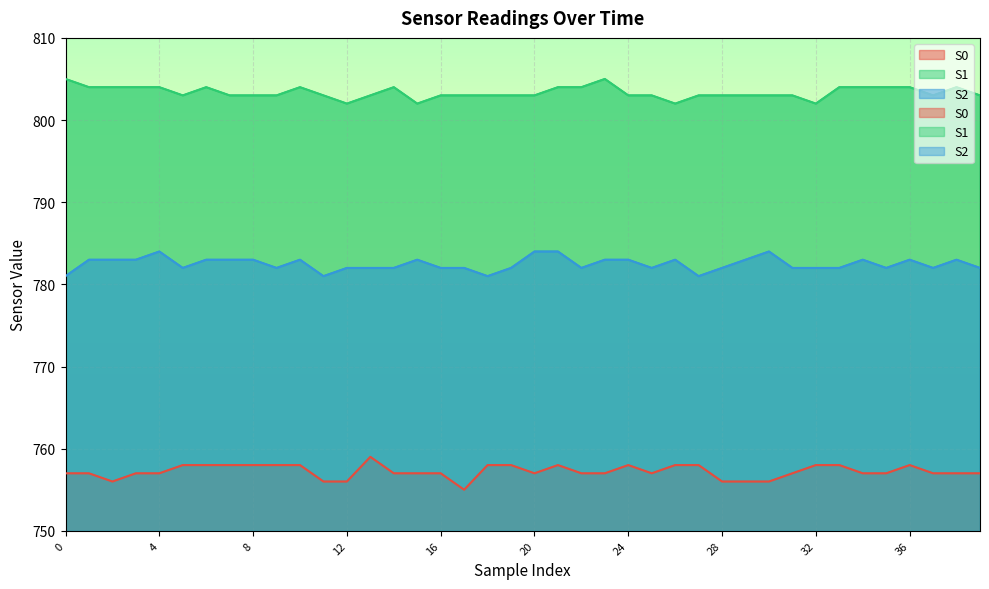

Which series has the largest total across all categories?

S1